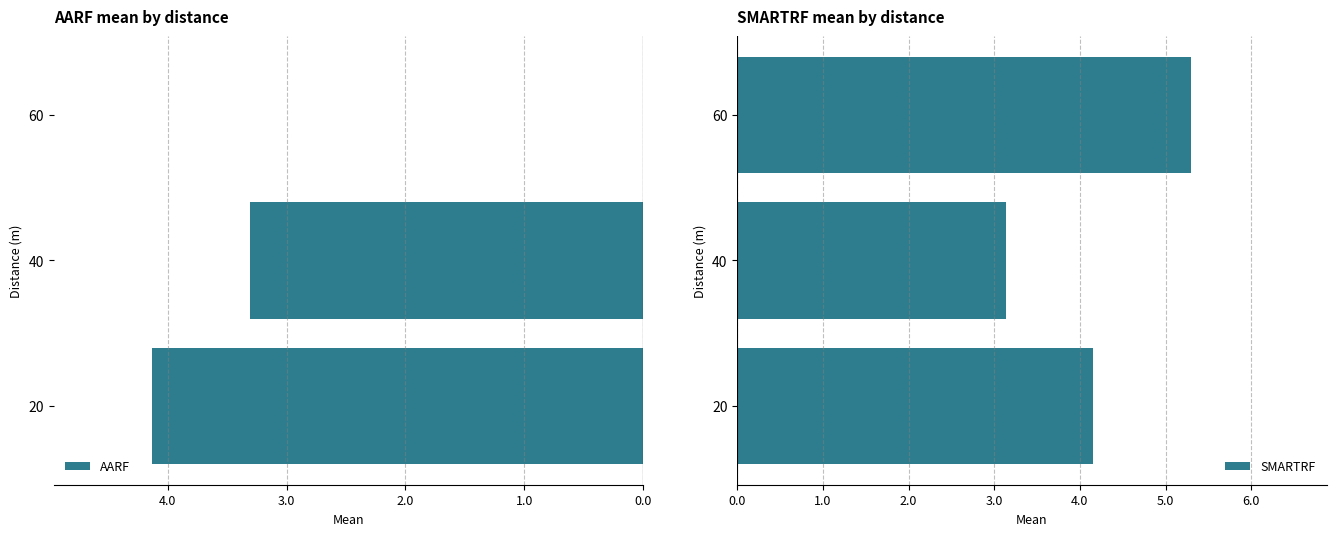

What is the value of the SMARTRF bar at the 1st from the left?

4.2